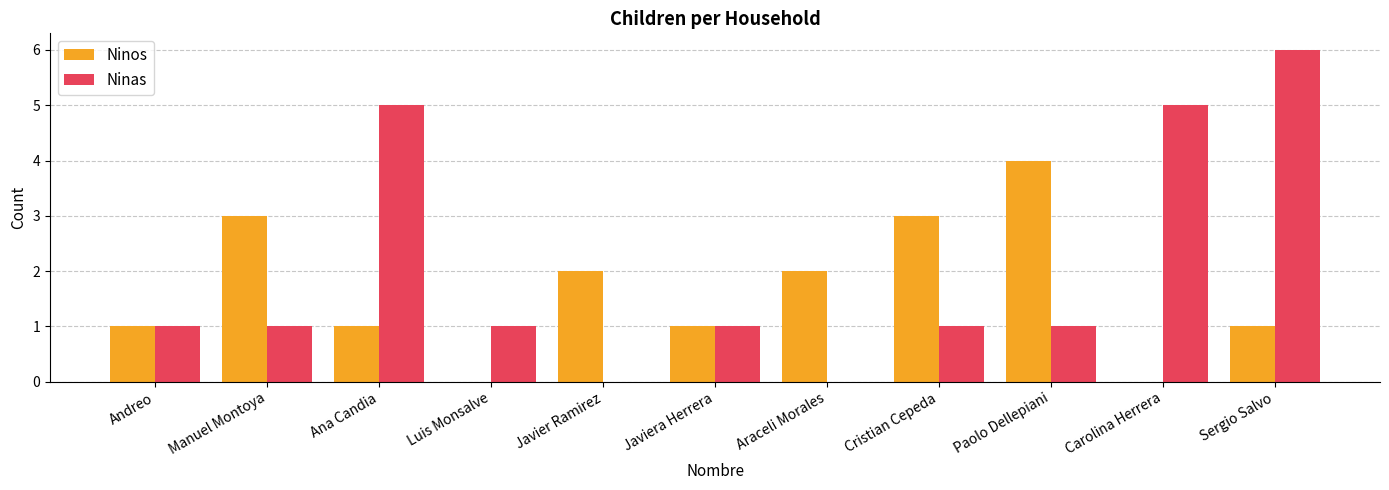

The Ninas series shows 2 at Luis Monsalve. True or false?

False